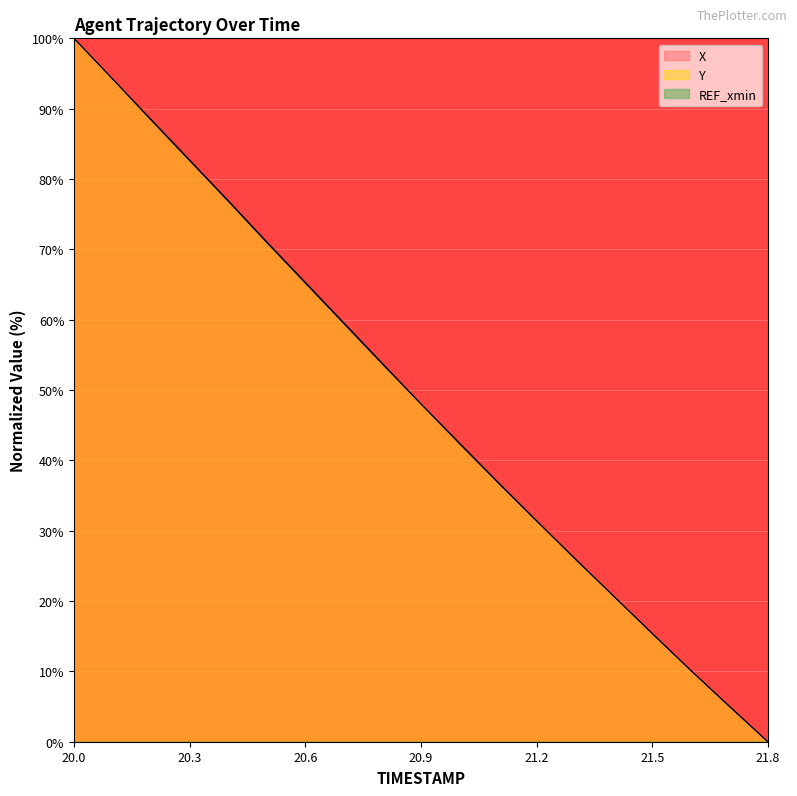

Where do X and Y first cross each other?

21.2 and 21.3